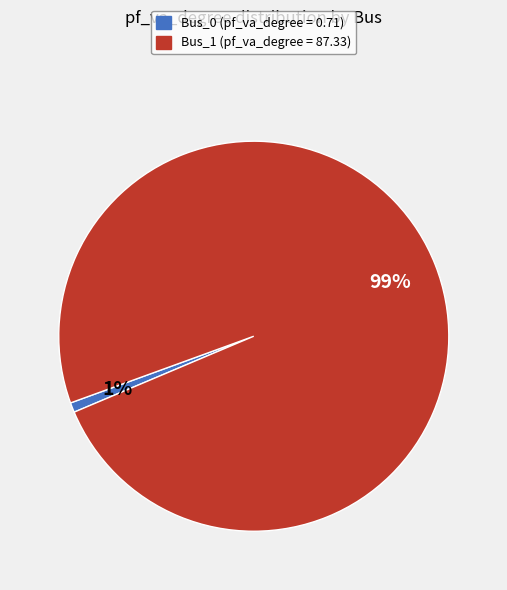

Between Bus_0 and Bus_1, which is larger?

Bus_1